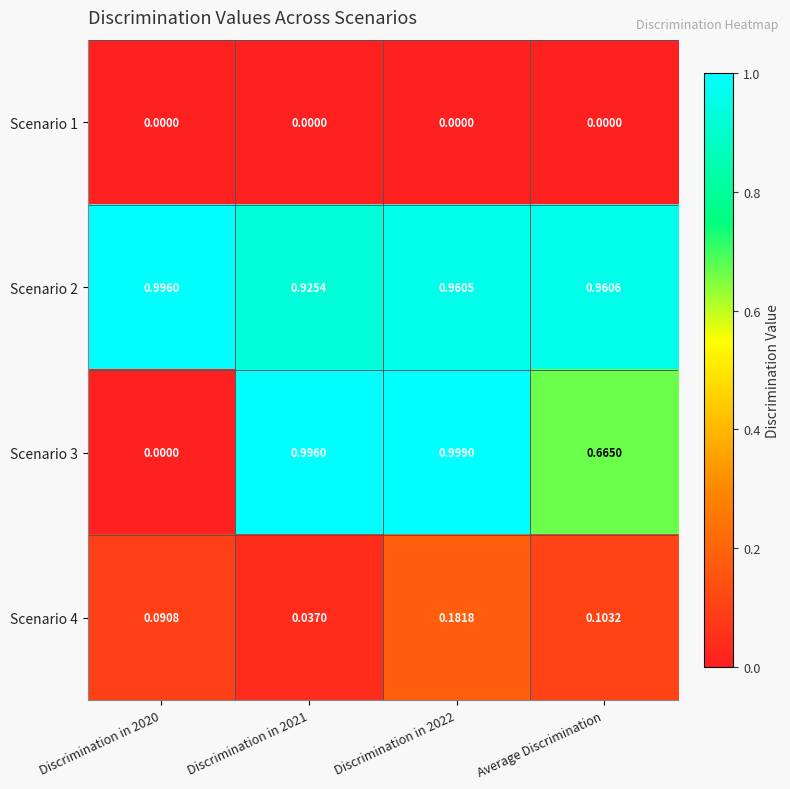

Rank the series at Average Discrimination from highest to lowest value.

Scenario 2, Scenario 3, Scenario 4, Scenario 1